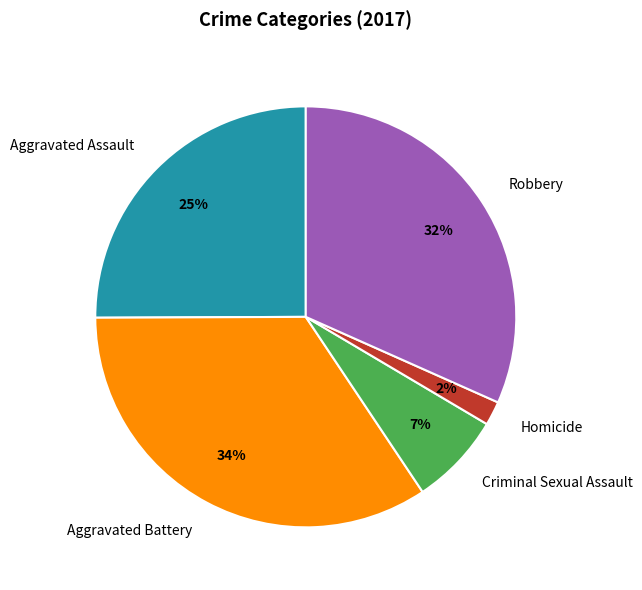

Is Robbery the majority of the pie?

No